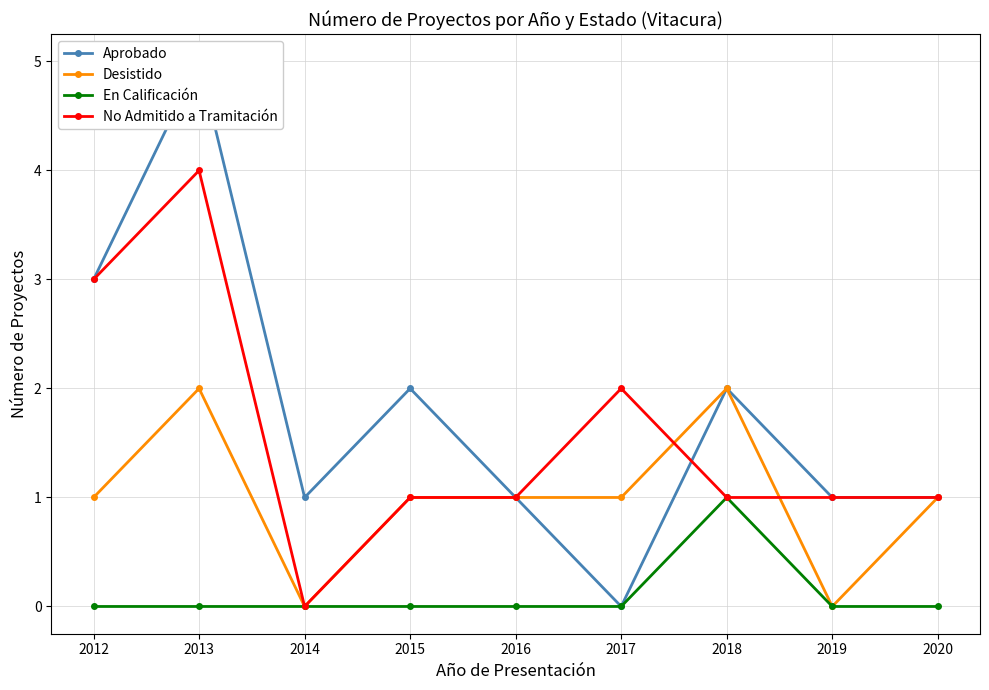

Is it true that En Calificación equals 1 at 2015?

False